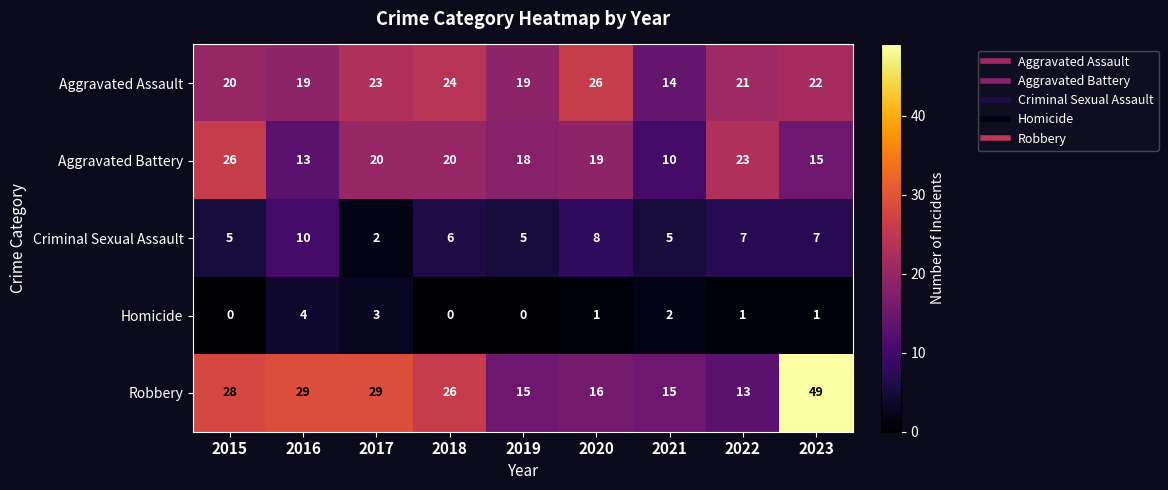

Where does the Aggravated Assault series first go above 21?

2017